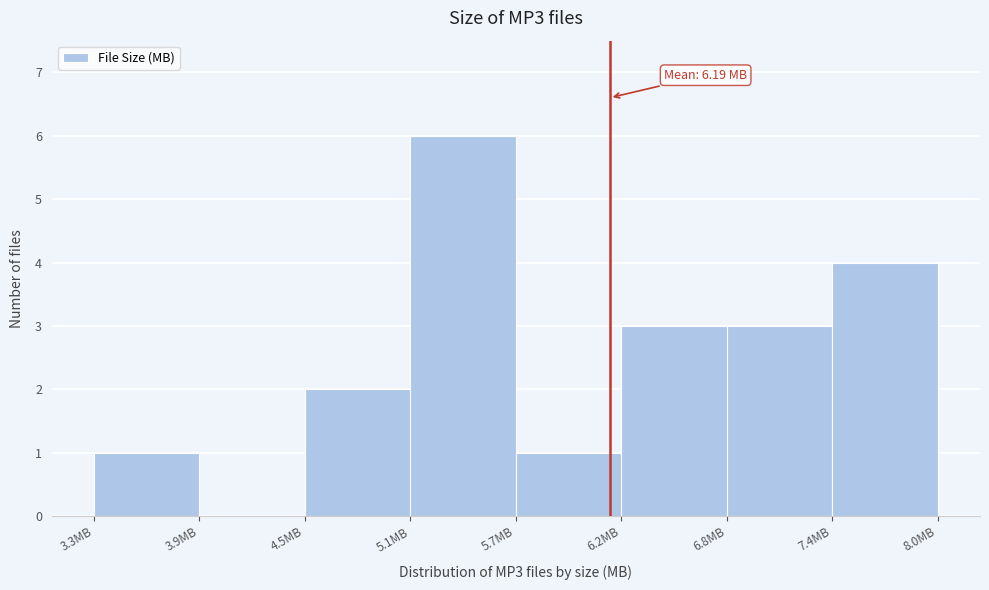

Over which range of the x-axis is the bar tallest?

5.1 to 5.7